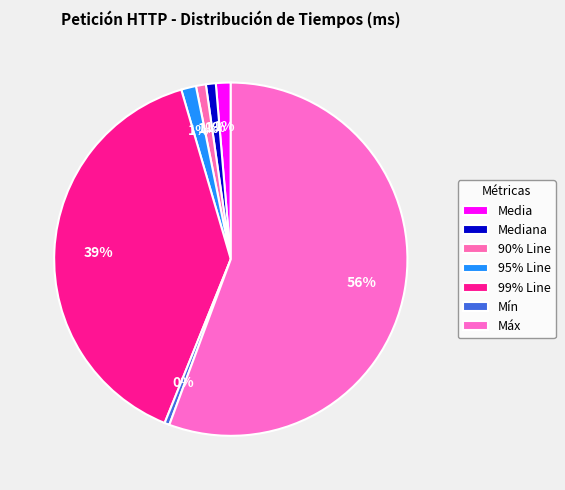

Which category accounts for the majority?

Máx